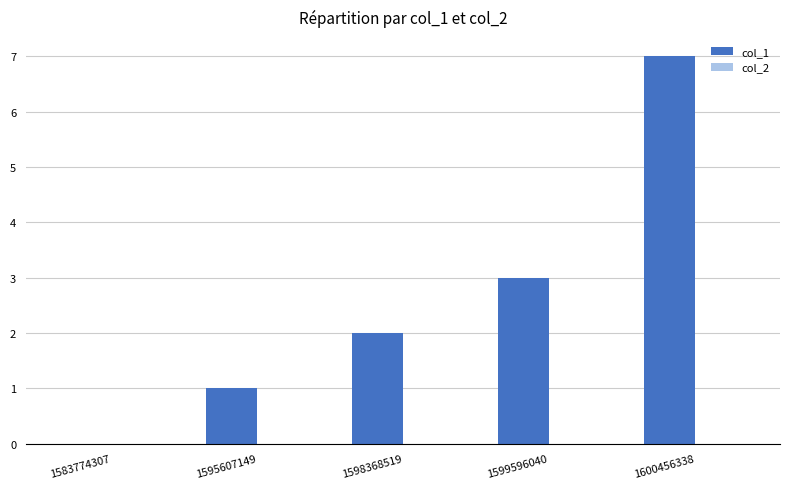

What is the sum of the values at 1600456338 and 1583774307?

7